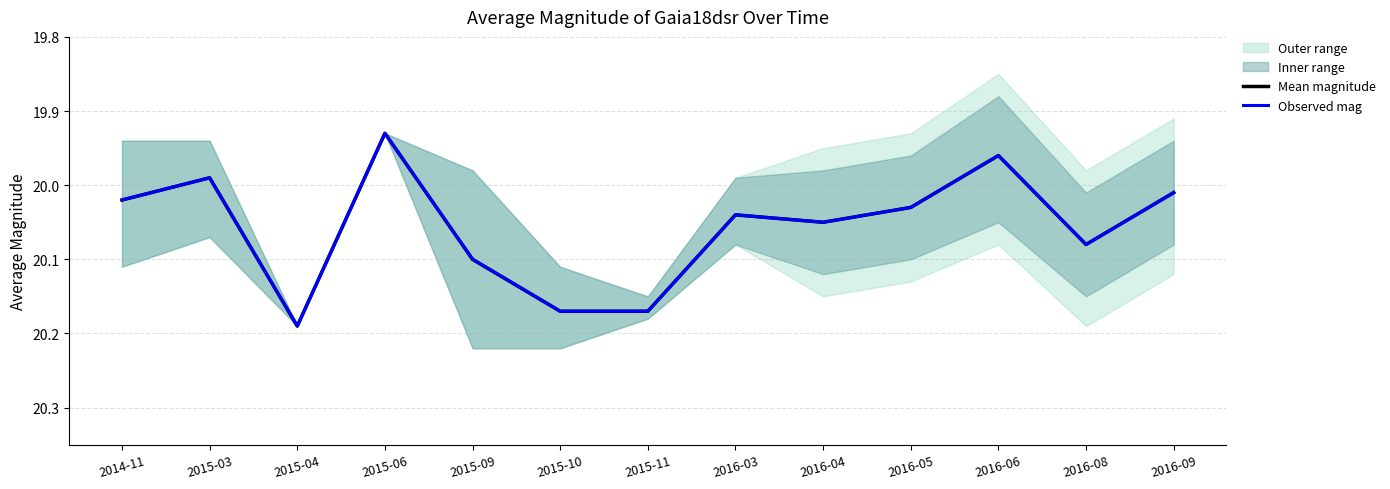

What is the average value of the Mean magnitude series?

20.1